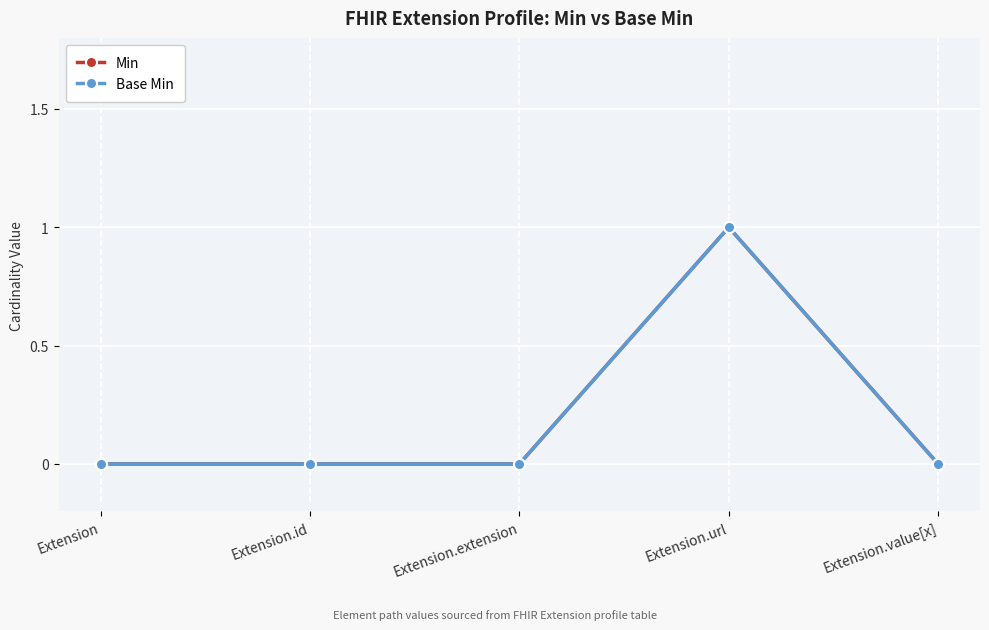

What is the sum of the Base Min values at Extension.url and Extension.value[x]?

1